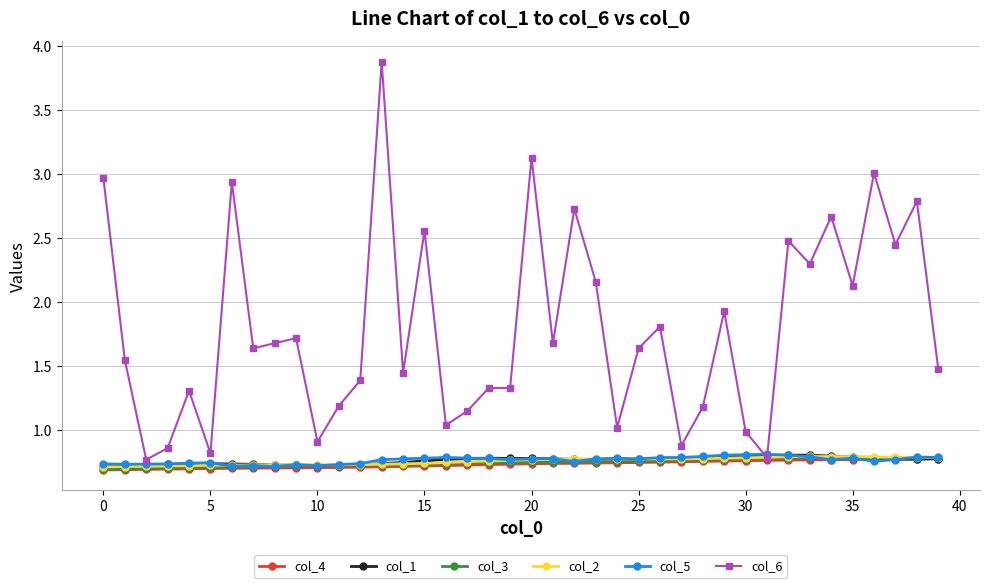

Which series has the widest spread of values?

col_6